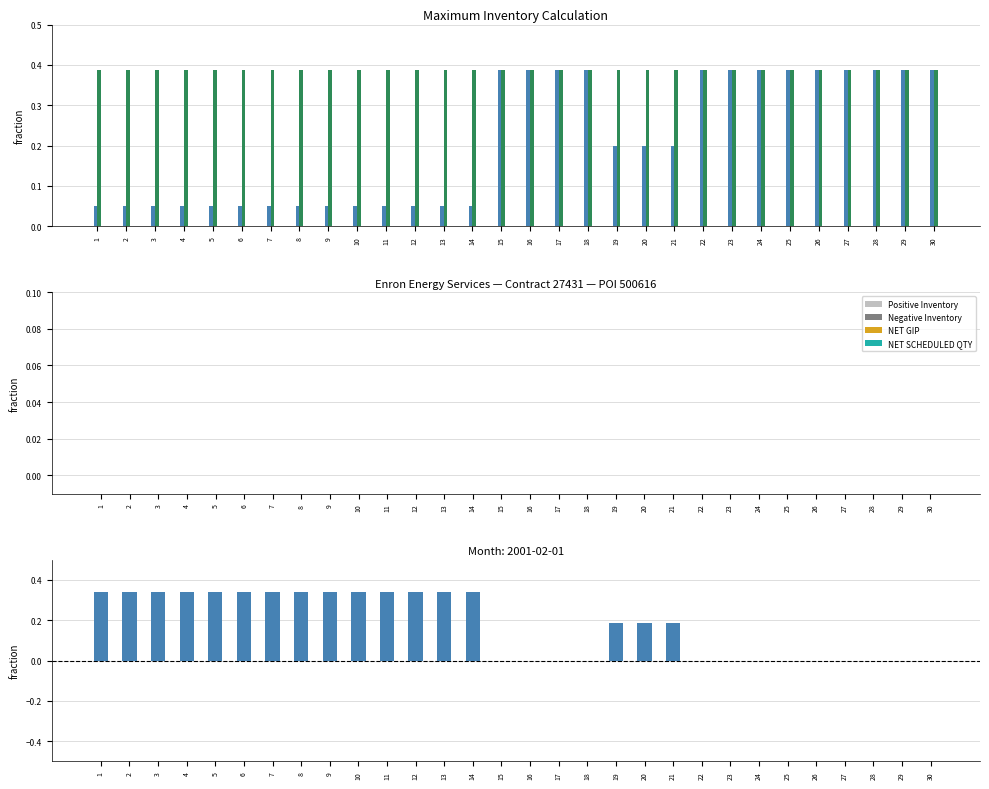

At which label does Positive Inventory reach its minimum?

1